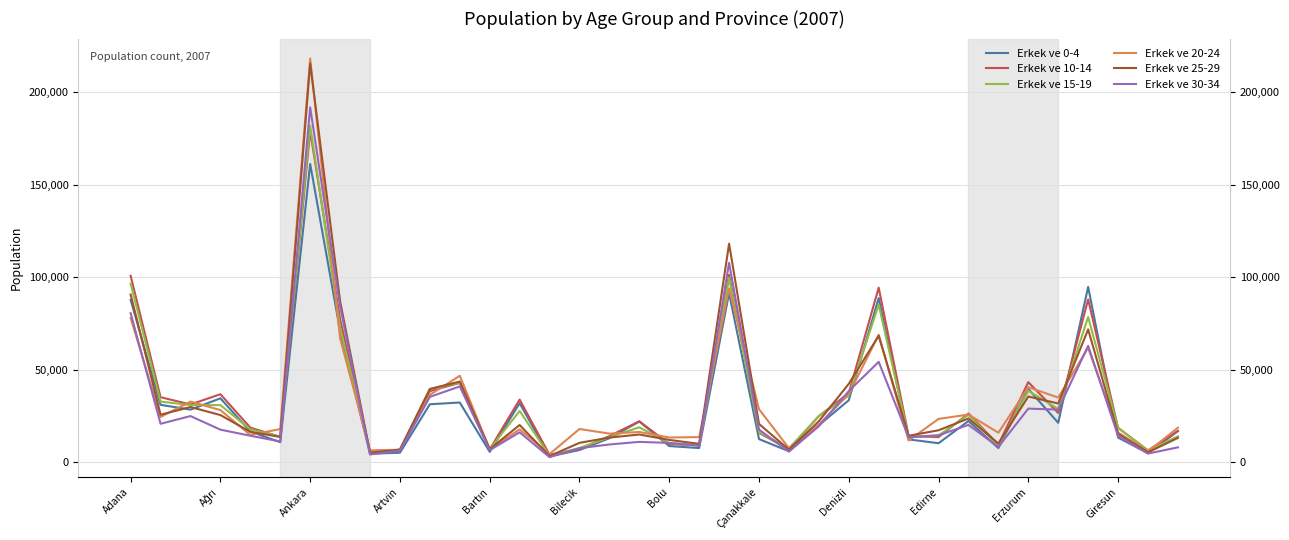

Reading left to right, transcribe all the data shown in this chart.

Erkek ve 0-4: 87875	31114	28518	34639	16675	10933	161281	71077	4693	5231	31432	32367	5698	31982	3252	6715	13073	22085	8840	7750	91489	12601	6038	20091	33590	88833	12438	10369	22373	7746	39684	21391	94850	13415	4980	16921
Erkek ve 10-14: 100851	35241	31309	36849	18777	13796	179053	77301	5954	6826	38536	42965	7054	33941	4107	7233	14208	22224	9947	9201	101401	15973	7043	25005	37423	94430	14299	13668	26402	9542	43385	26697	88075	18653	6462	16998
Erkek ve 15-19: 96648	32872	30986	30969	17846	13929	181949	72897	5412	6916	39630	43142	7265	27810	3649	7747	13648	18966	10341	9448	99660	16353	7609	24970	36145	85243	13844	14590	25704	8845	38670	28891	78598	18800	6382	14099
Erkek ve 20-24: 78022	24563	32886	28277	14831	18042	218279	67081	6527	6814	36527	46812	7111	17870	4512	18047	15567	16454	13466	13675	94075	28776	7661	20469	36880	68978	11851	23514	25867	16048	40643	35038	61940	16185	5900	18754
Erkek ve 25-29: 90764	25786	29935	25588	16510	13775	215557	87107	5225	6864	39699	43683	7175	20205	3416	10579	13422	15083	12152	10032	118194	20797	6903	22233	42449	68436	14379	17372	23733	10222	35603	31847	71877	15489	5455	13246
Erkek ve 30-34: 80670	20867	25038	17699	14419	11303	191848	84450	4286	6334	35418	41072	6624	16272	2855	7702	9692	11095	10533	8982	107841	17730	5860	19544	38558	54339	13521	14630	20275	8379	29076	28535	63016	14292	4775	8132